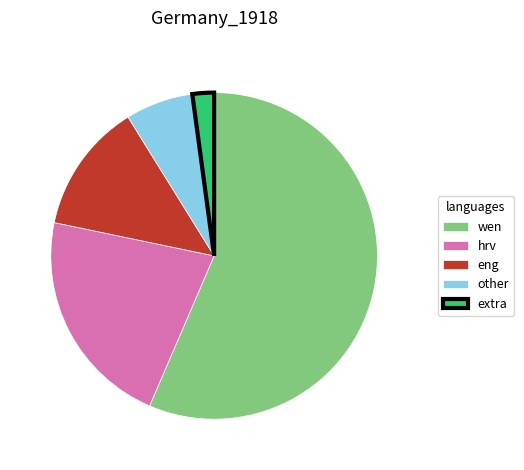

Between eng and other, which is larger?

eng